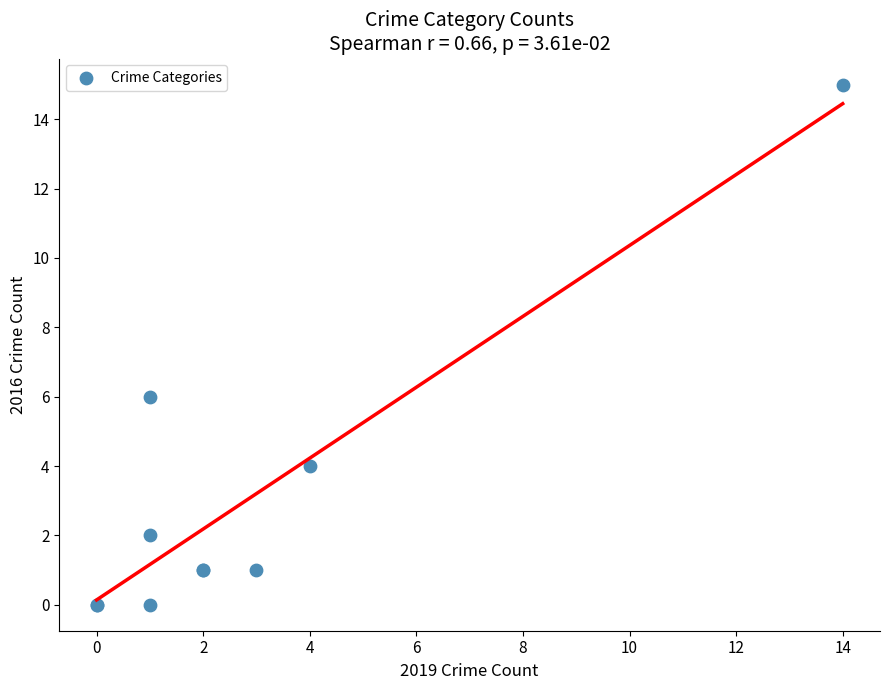

What Y value in the scatter plot is closest to 7?

6